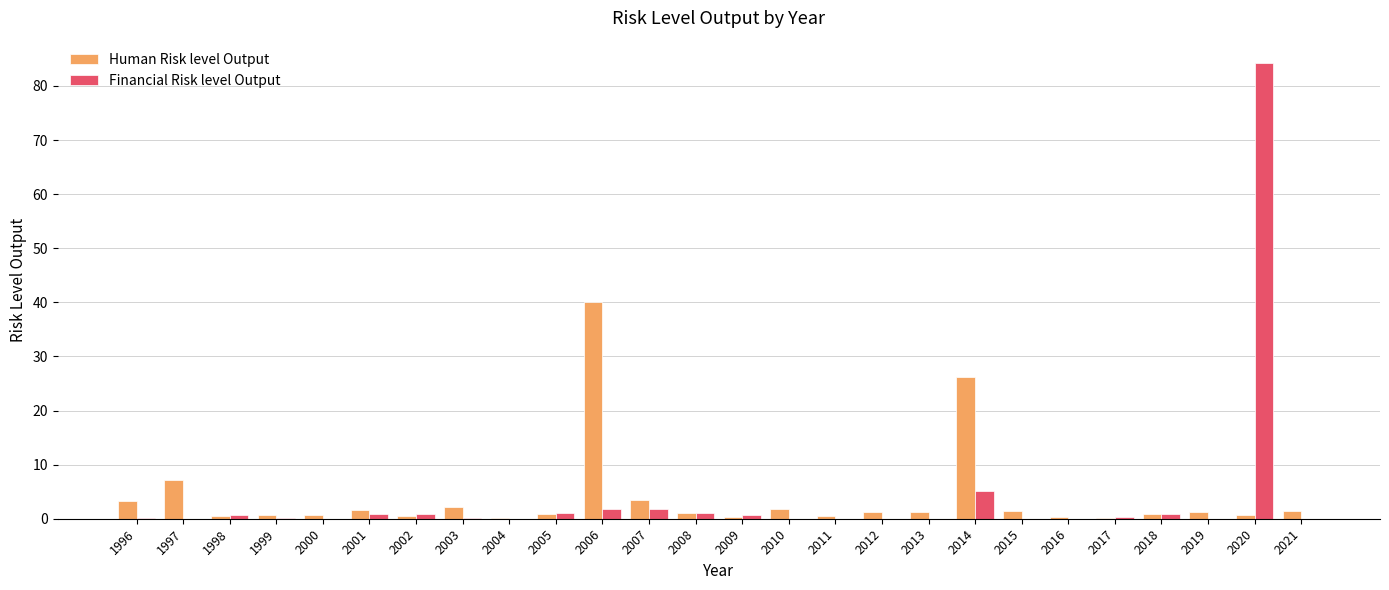

What is the sum of all Human Risk level Output values?

100.0